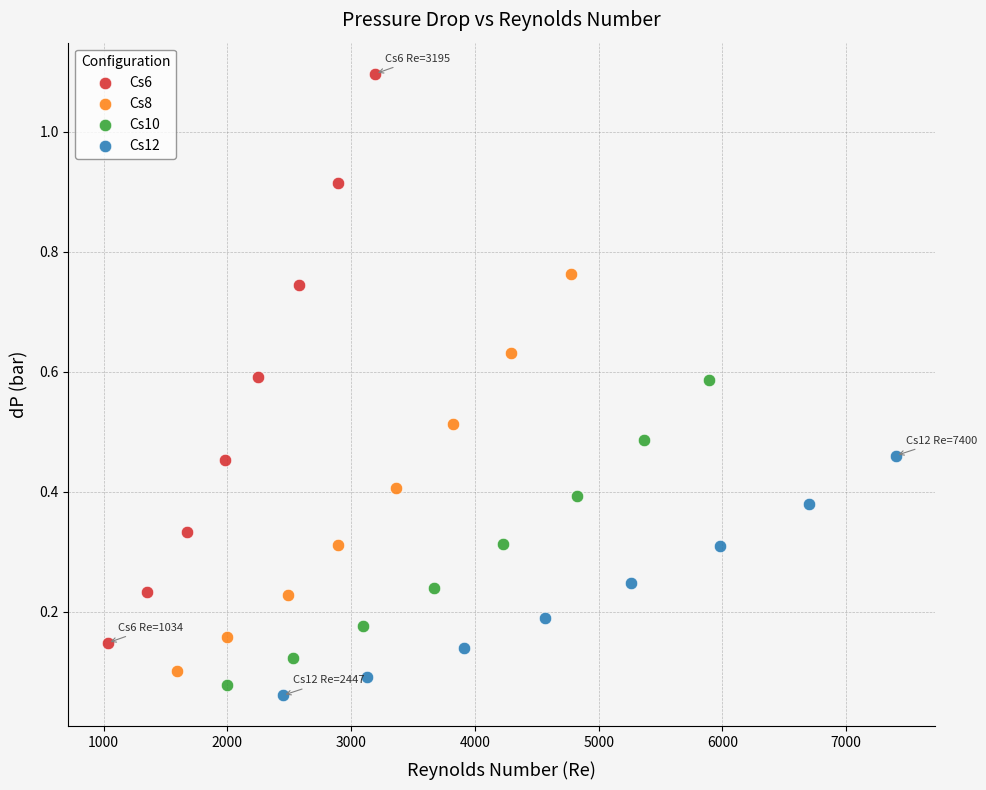

Which series contains the lowest Y value?

Cs12